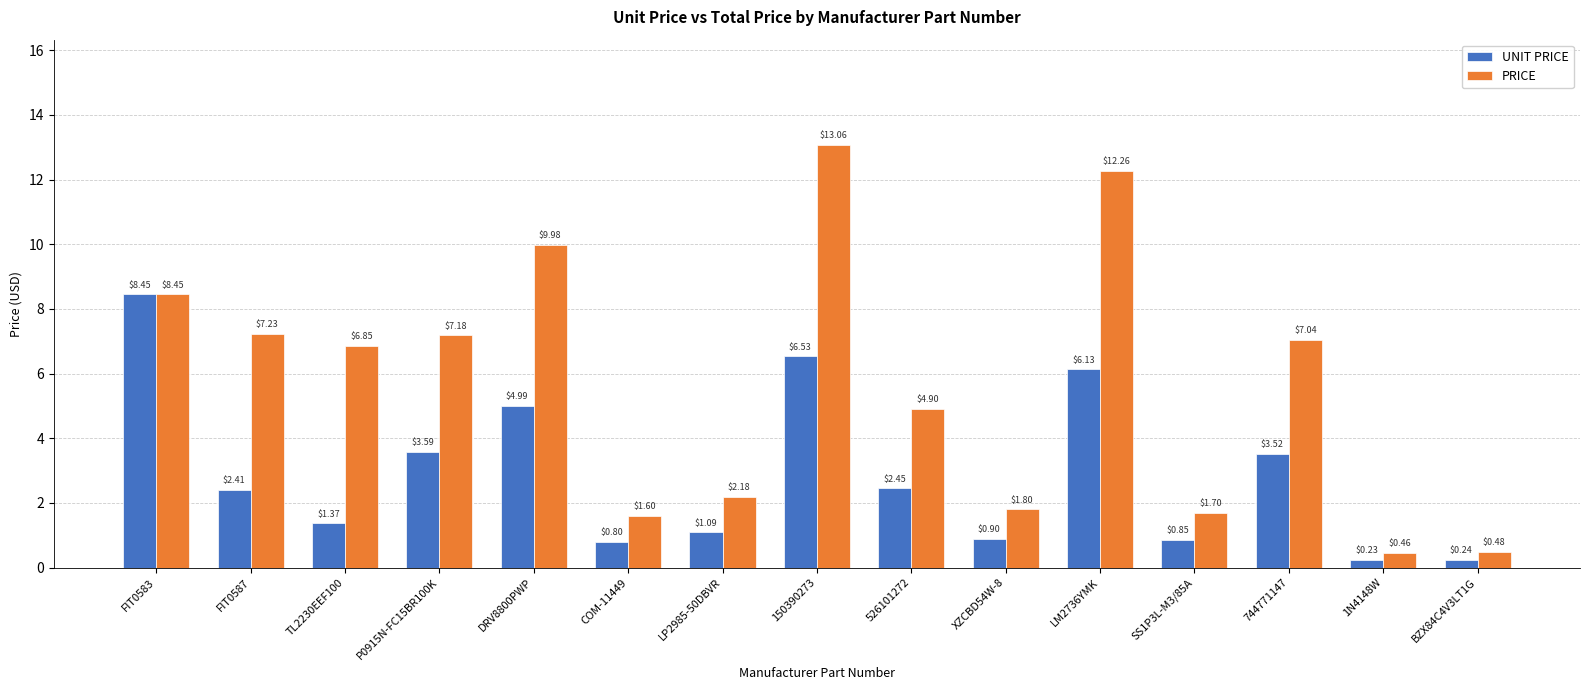

How many bars are there in each group?

2